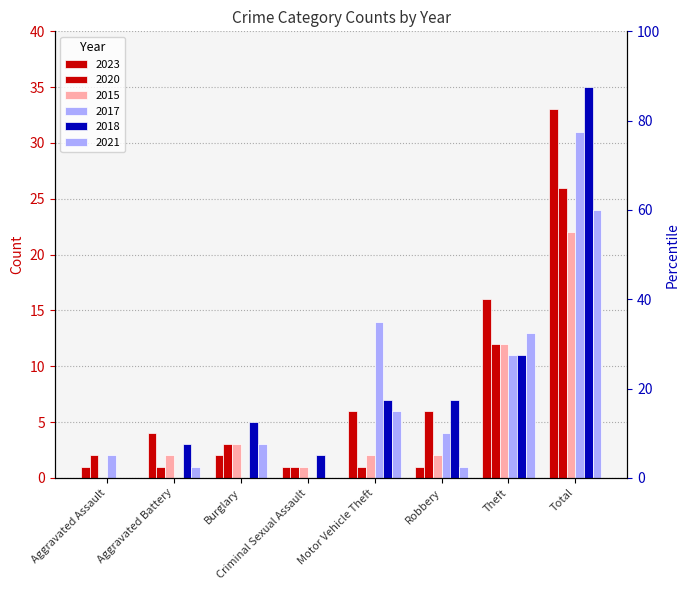

What value does the 2015 series have at Aggravated Battery?

2